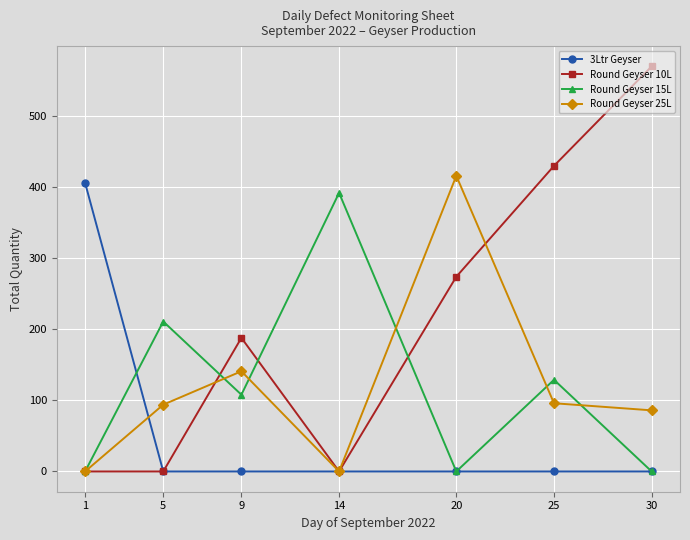

What is the sum of the Round Geyser 15L values at 14 and 1?

392